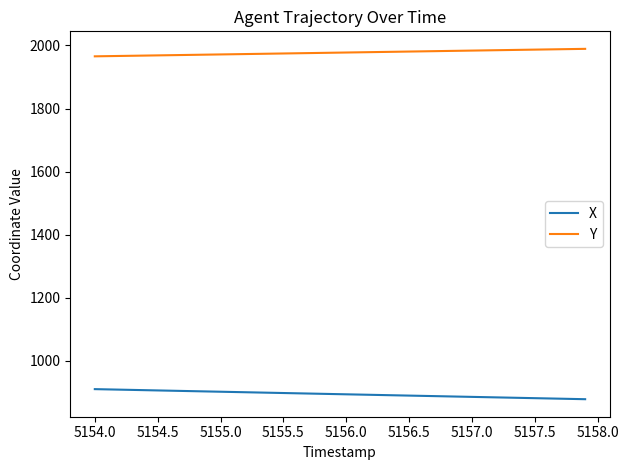

True or false: X and Y intersect in this chart.

False